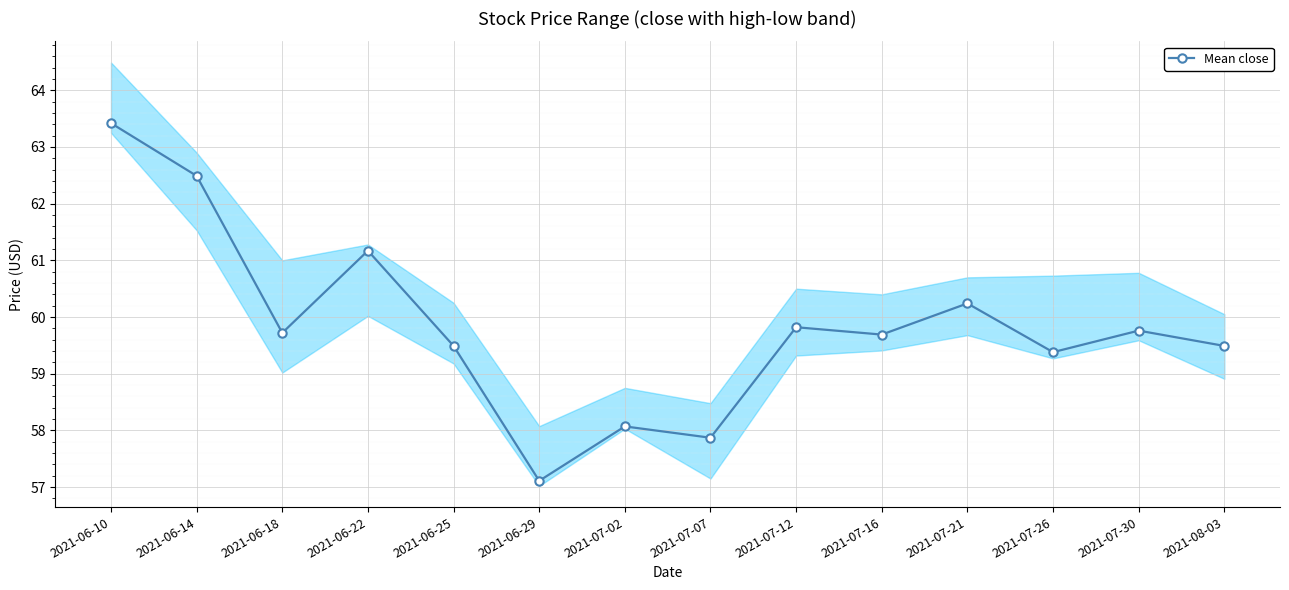

At which label does the data first exceed 59?

2021-06-10